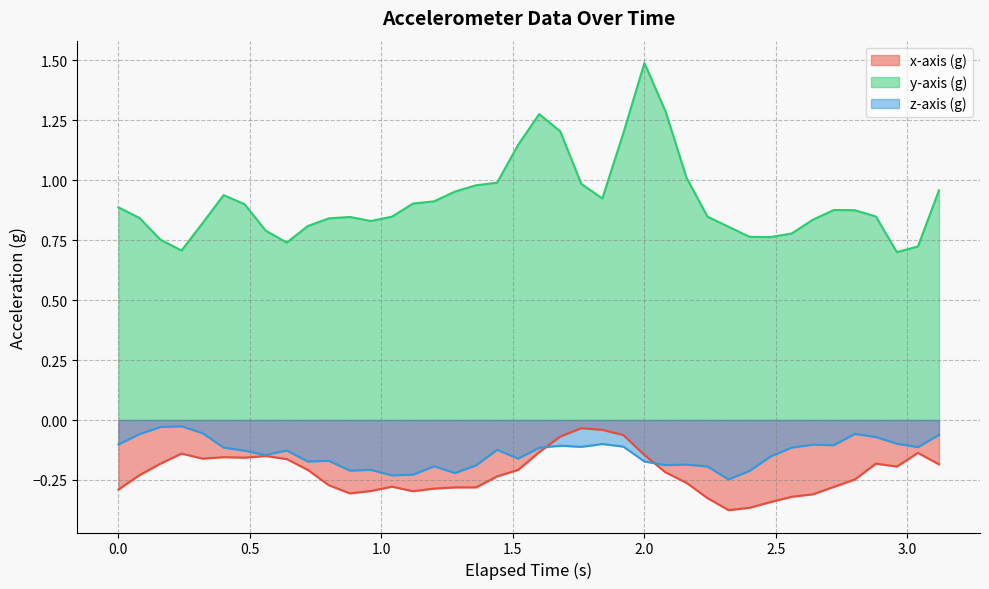

True or false: x-axis (g) and y-axis (g) cross at least once.

False